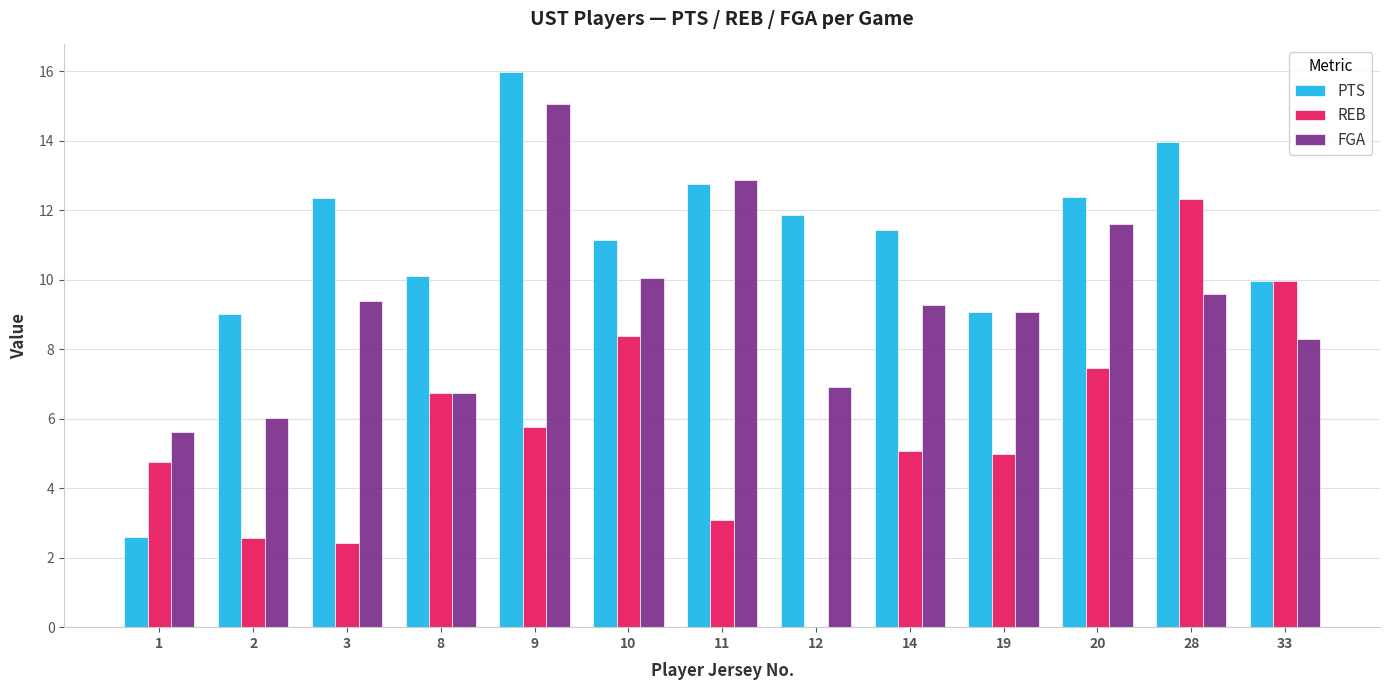

Which category has the highest value in the PTS series?

9